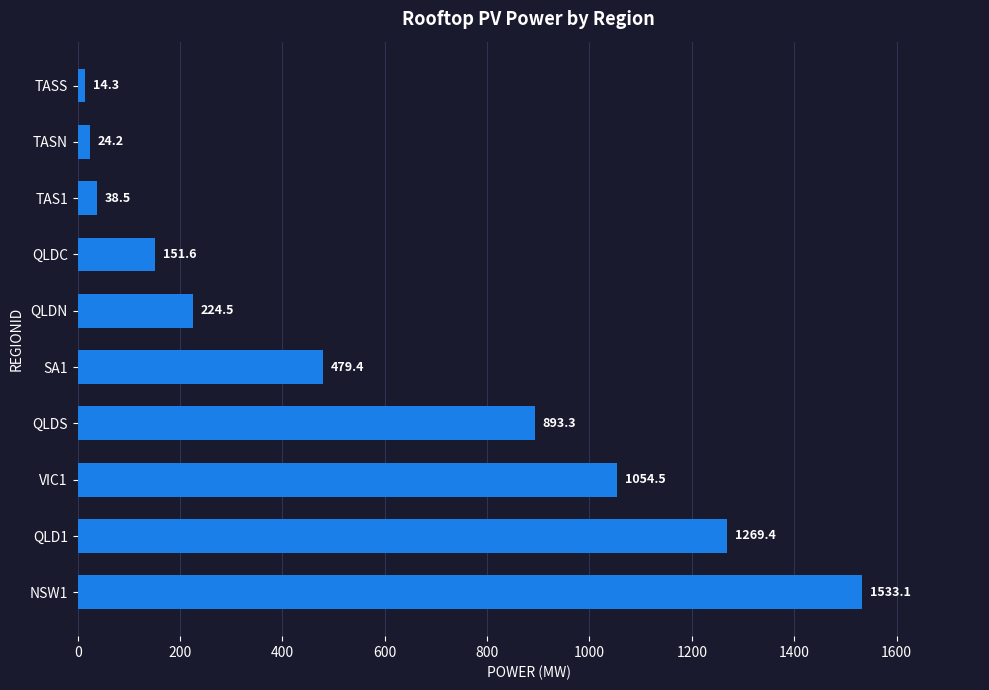

What is the ratio of the value at SA1 to the value at QLDS?

0.5